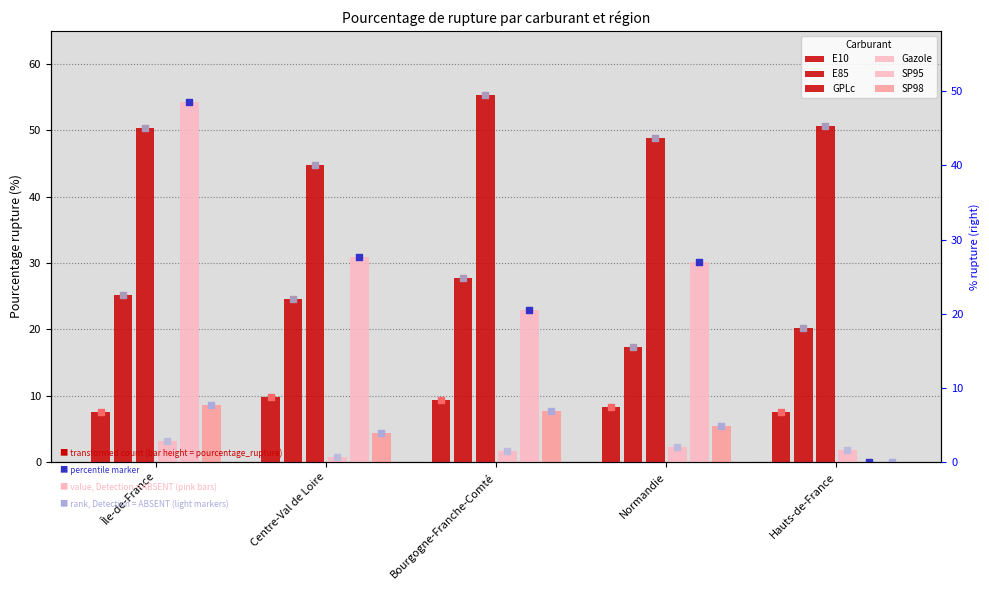

Which series has the largest total across all categories?

GPLc